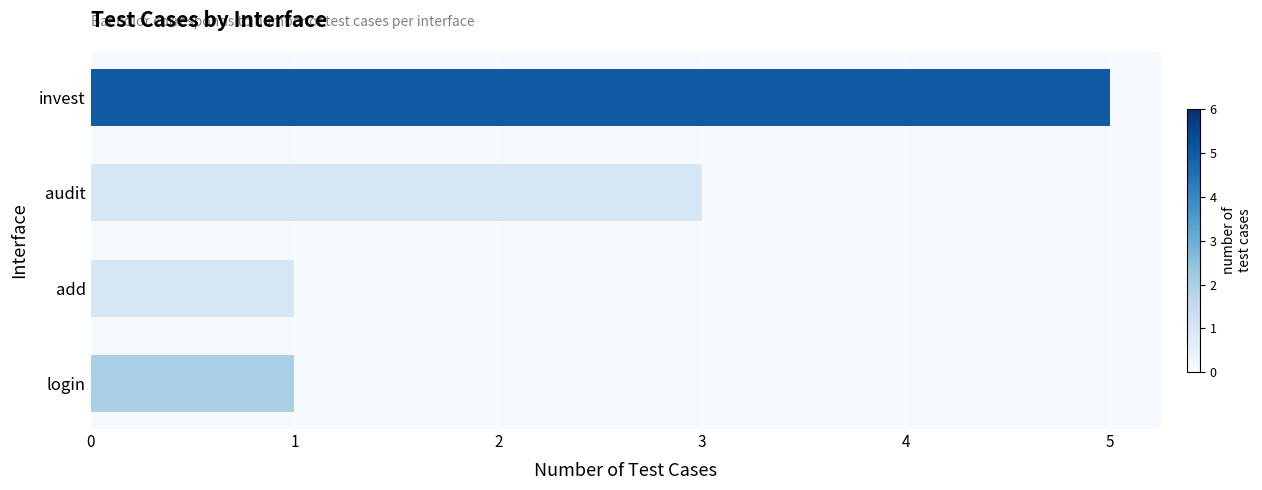

True or false: the data shows 2 at add.

False